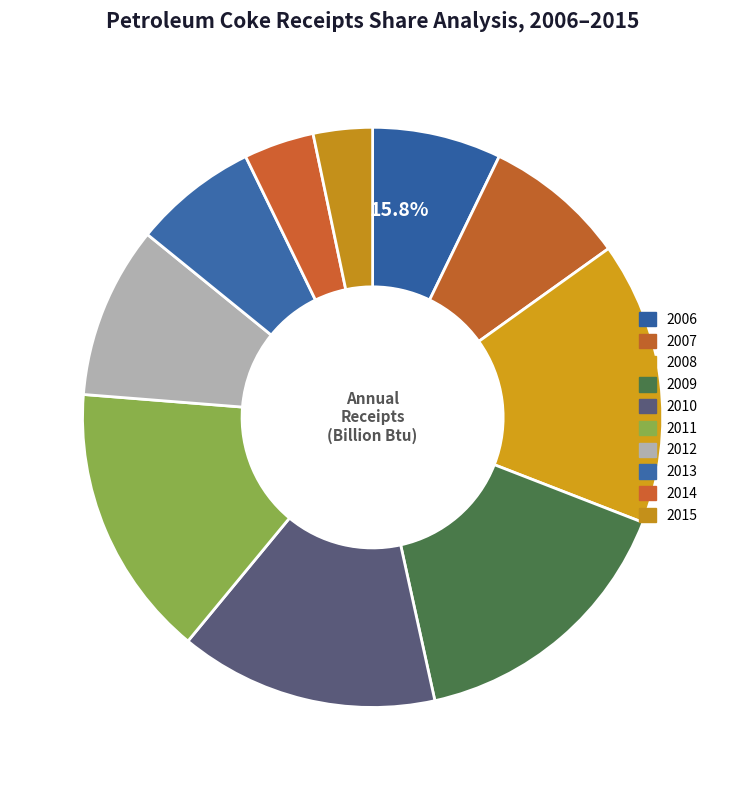

Count the number of slices in the pie.

10